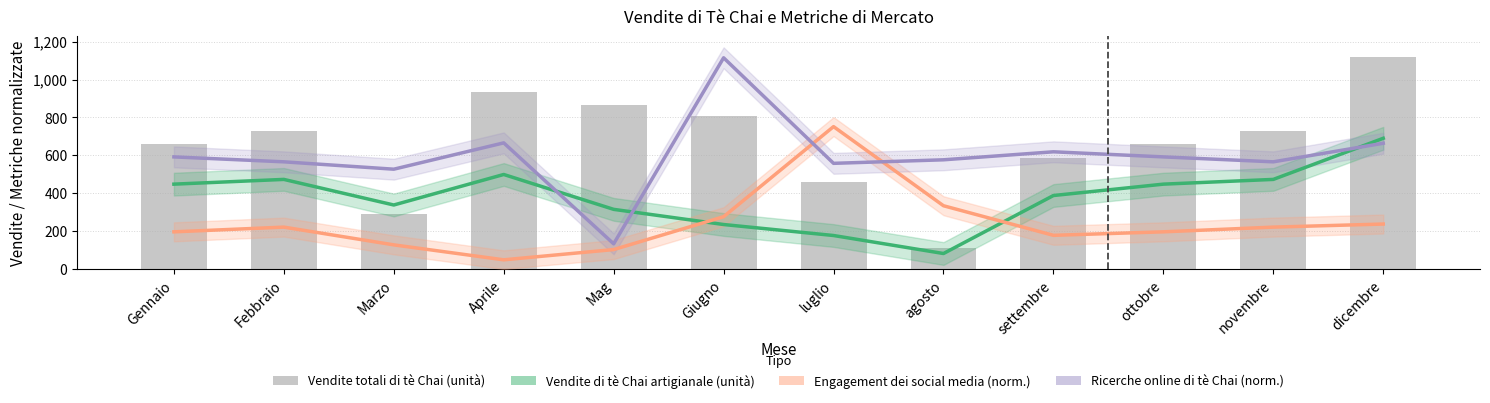

How many values in the Vendite totali di tè Chai (unità) series are below 729?

6